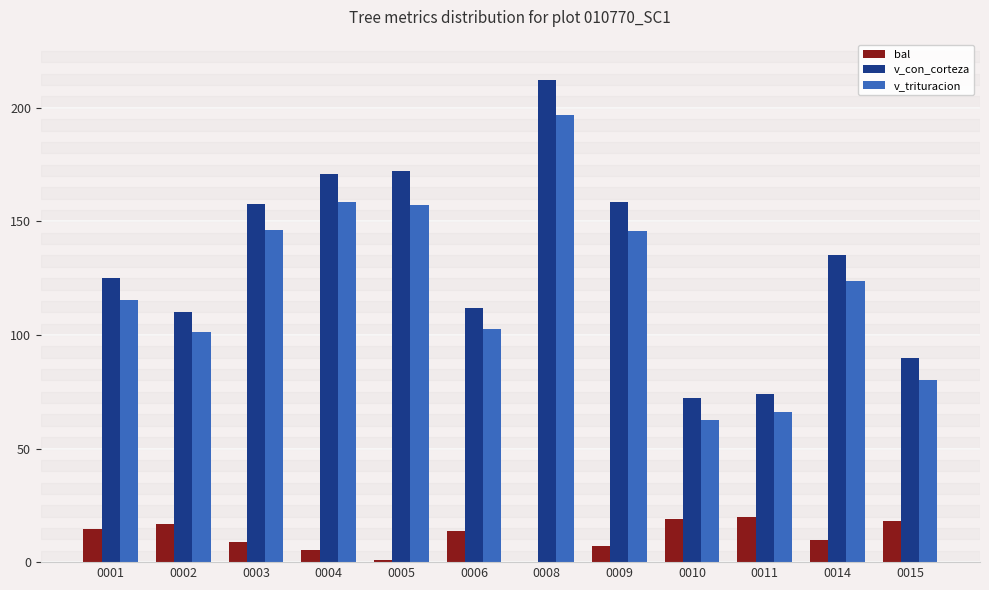

Where does the bal series first go above 13?

0001